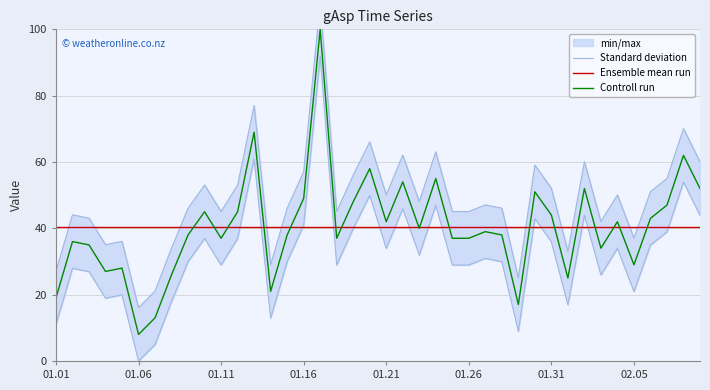

What is the highest value of the Ensemble mean run series?

40.4